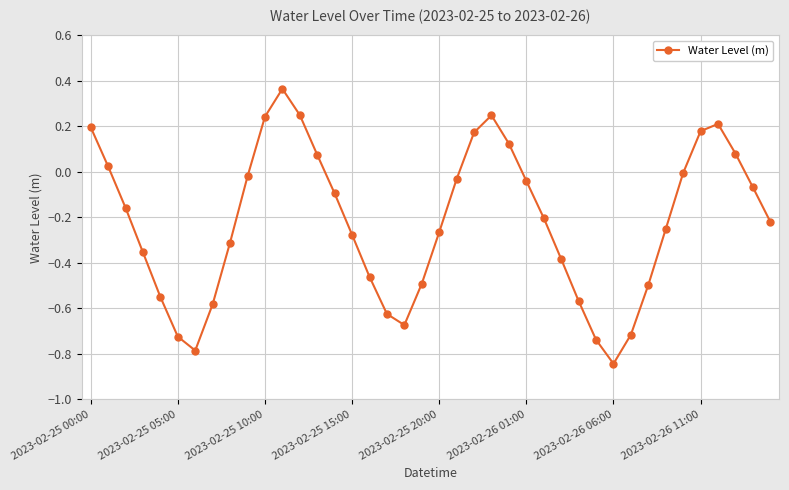

What is the sum of all values?

-8.8